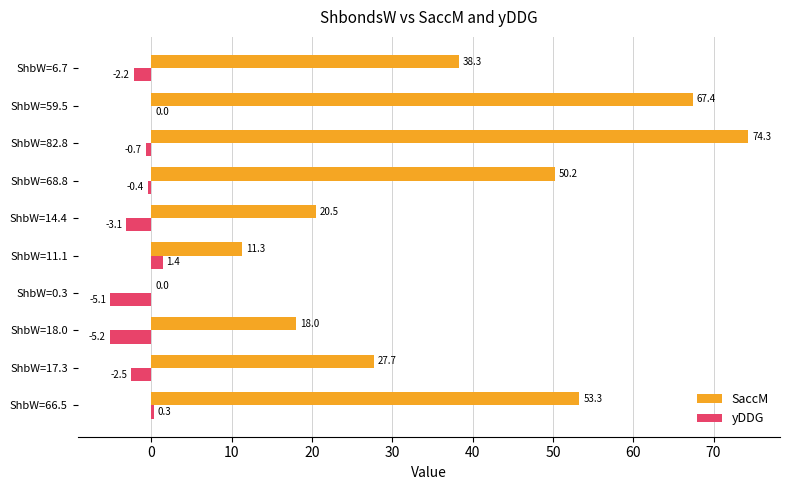

Is the value of SaccM at ShbW=82.8 greater than the value of yDDG at ShbW=14.4?

Yes